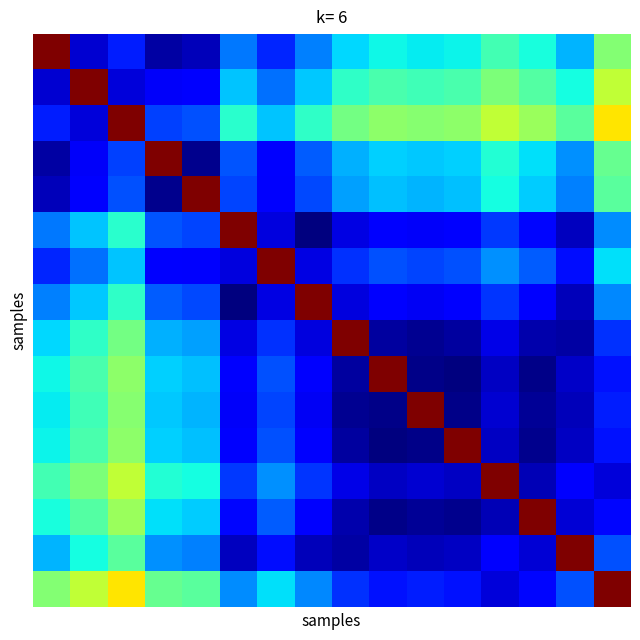

What is the maximum value shown in the chart?

26.5